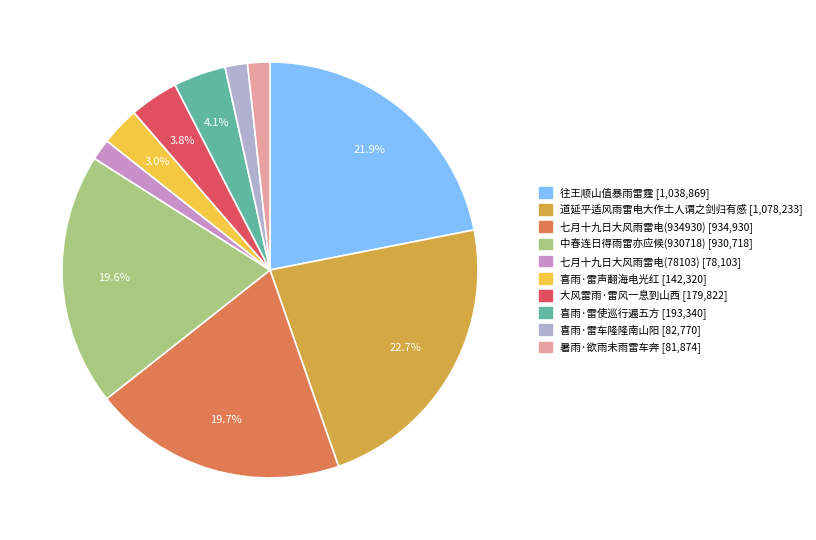

Between 七月十九日大风雨雷电(78103) [78,103] and 道延平适风雨雷电大作土人谓之剑归有感 [1,078,233], which is larger?

道延平适风雨雷电大作土人谓之剑归有感 [1,078,233]